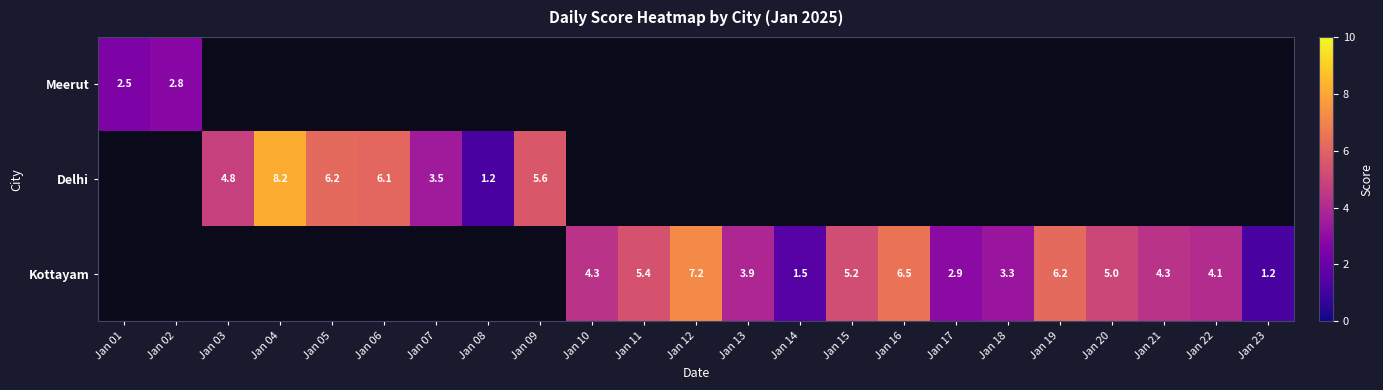

Is it true that Delhi equals 6.2 at Jan 05?

True